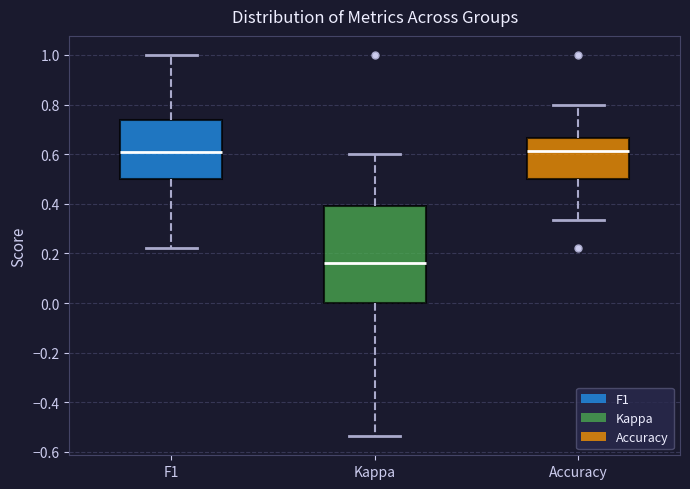

Reading left to right, read every box against the y-axis: the position of its median line, the range the box covers, and the ends of its whiskers. The values are not printed on the chart, so give them approximately, as read against the axis.

F1: median 0.60, box 0.50 to 0.74, whiskers 0.22 to 1.00
Kappa: median 0.16, box 0.00 to 0.40, whiskers -0.54 to 0.60
Accuracy: median 0.62, box 0.50 to 0.66, whiskers 0.34 to 0.80